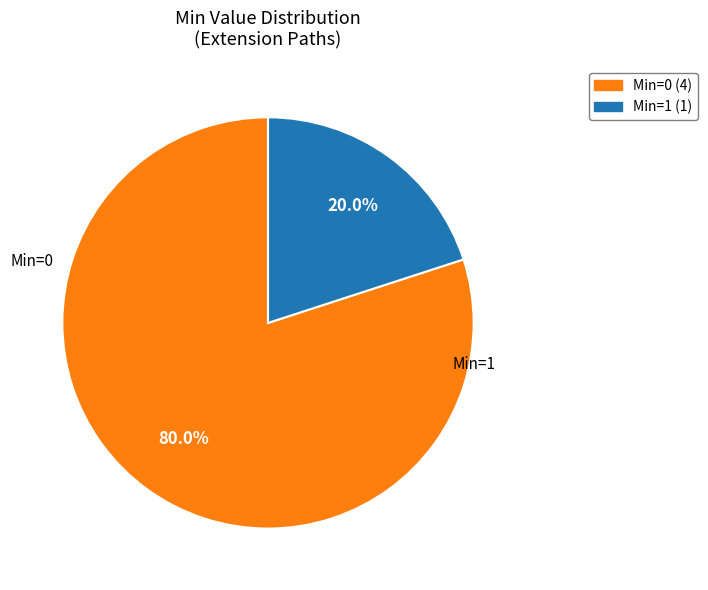

To the nearest percent, what is the difference between the largest and smallest slice percentages?

60%